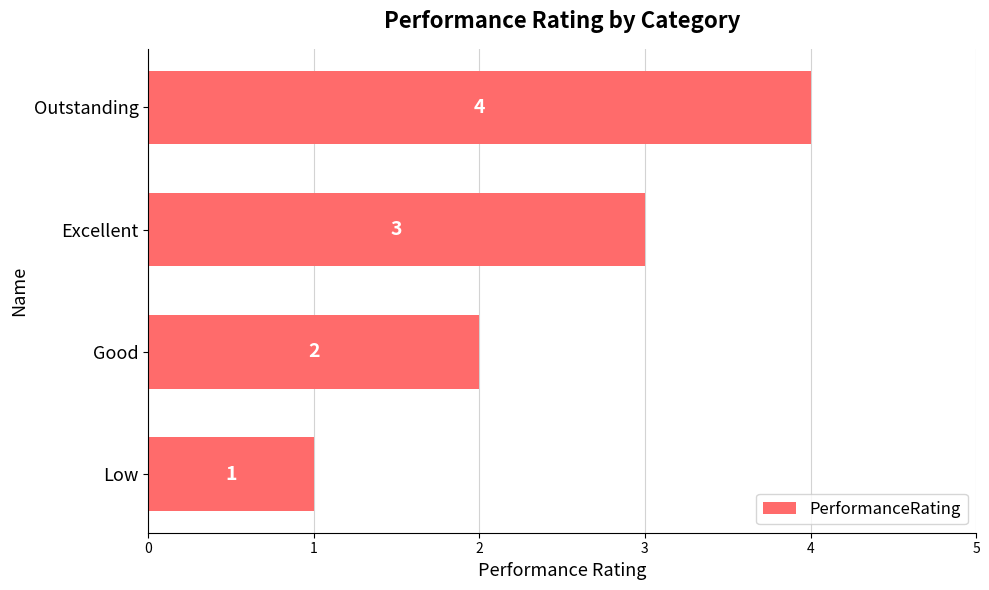

What is the maximum value shown in the chart?

4